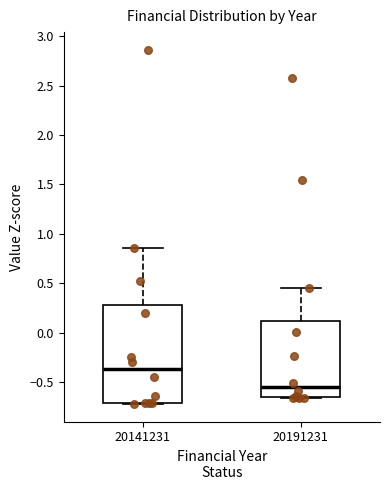

Which box is the tallest, from its lower edge to its upper edge?

20141231